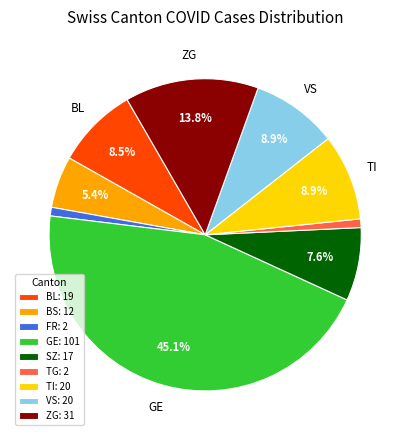

Between BS: 12 and GE: 101, which is larger?

GE: 101